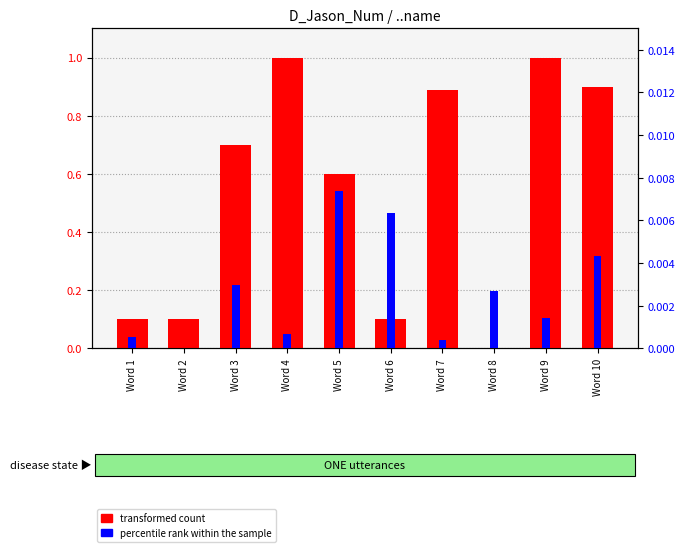

At which category is the sum across all series the highest?

Word 9